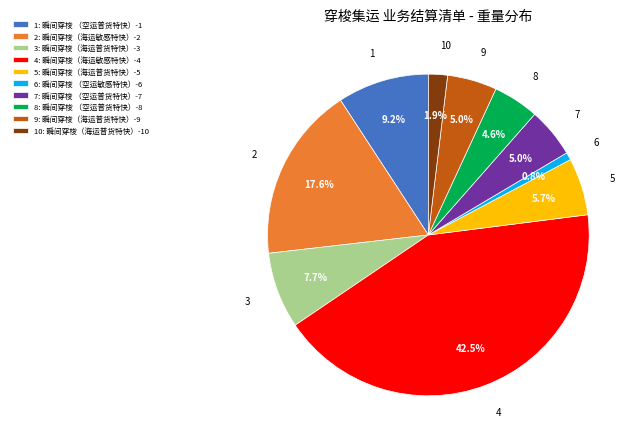

Approximately how many times larger is the value at 1: 瞬间穿梭 （空运普货特快）-1 compared to 10: 瞬间穿梭（海运普货特快）-10?

4.8